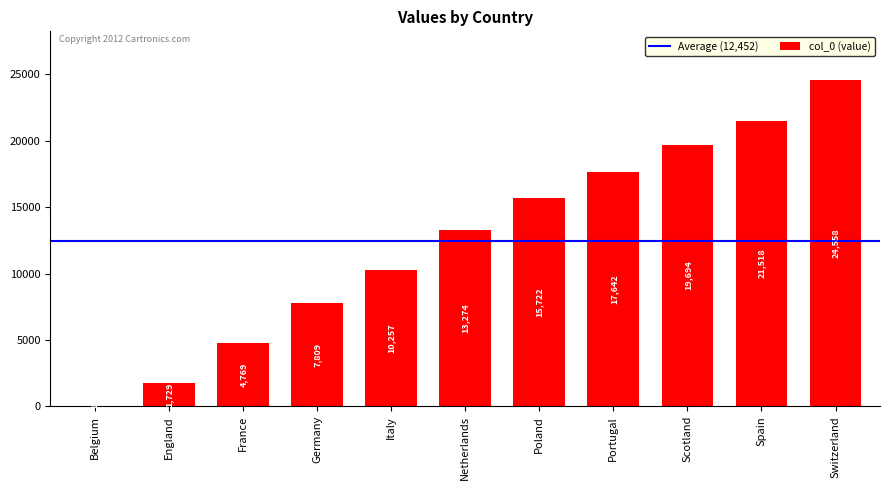

Reading left to right, extract all data points from this chart.

Belgium=1	England=1729	France=4769	Germany=7809	Italy=10257	Netherlands=13274	Poland=15722	Portugal=17642	Scotland=19694	Spain=21518	Switzerland=24558